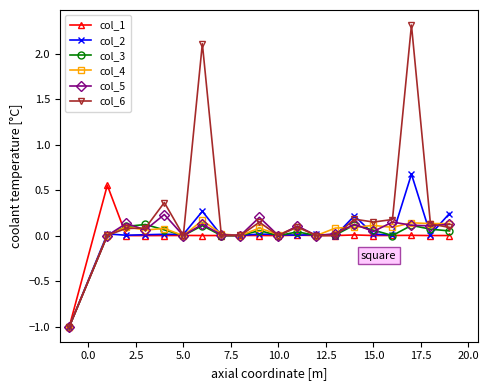

Is this an area chart (filled region under the line)?

No